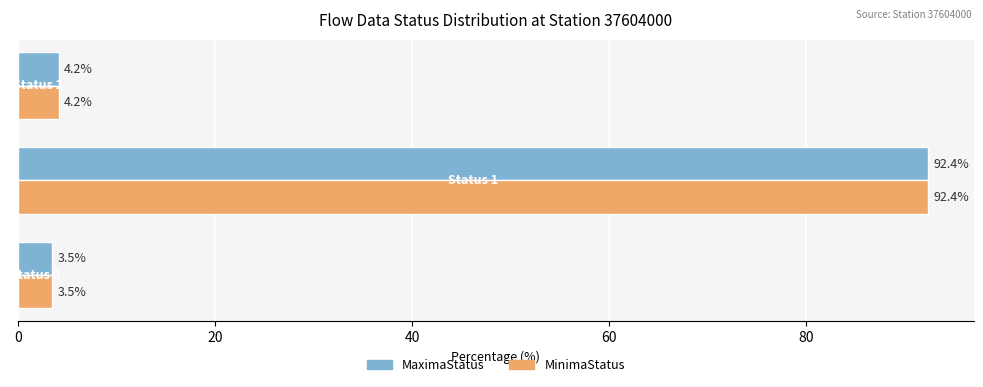

What is the highest value of the MinimaStatus series?

92.4